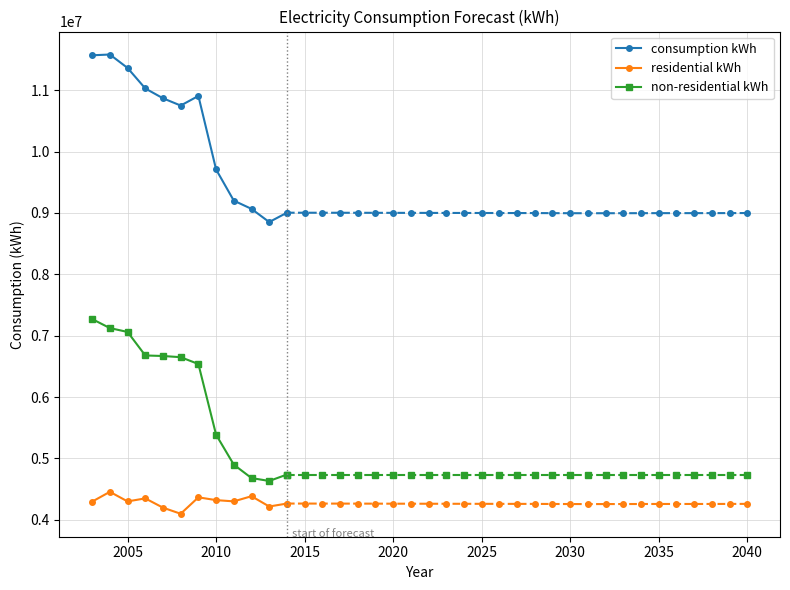

True or false: residential kWh and non-residential kWh intersect in this chart.

False